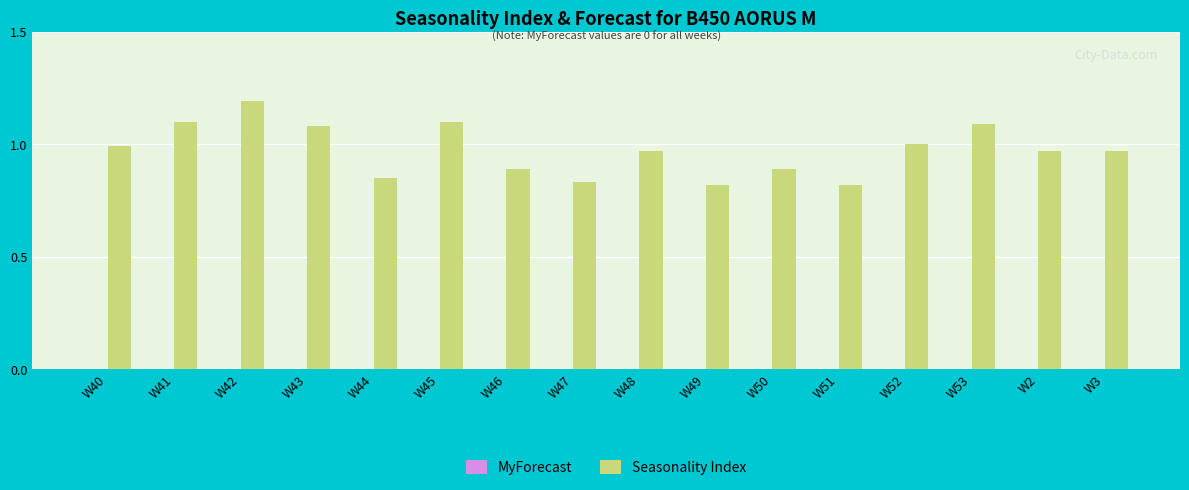

Which has a higher value, W49 or W50?

W50